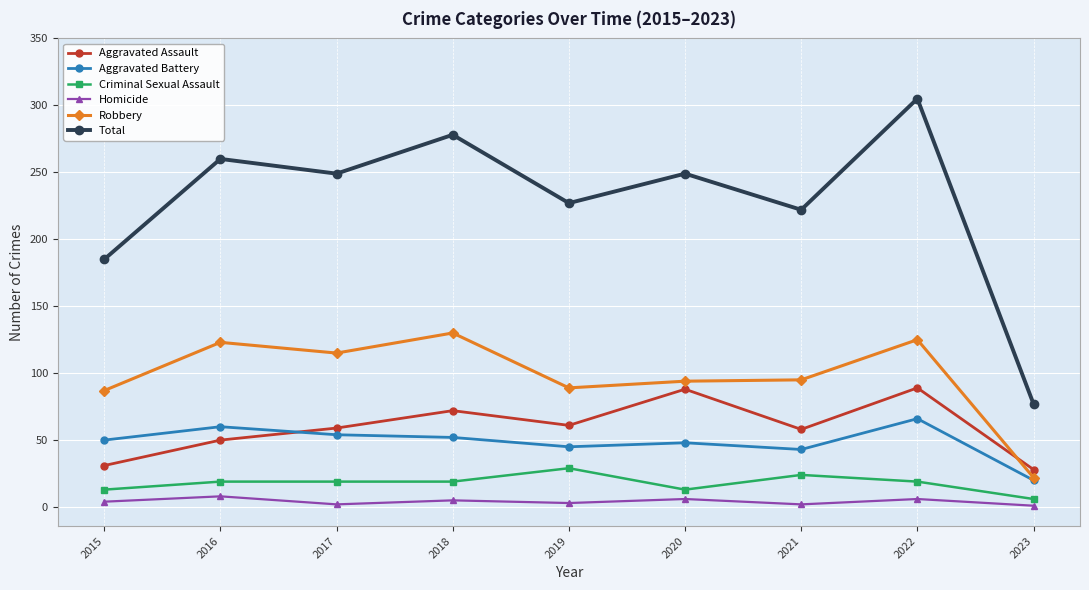

True or false: Criminal Sexual Assault has more than 0 points higher than both neighbors.

True